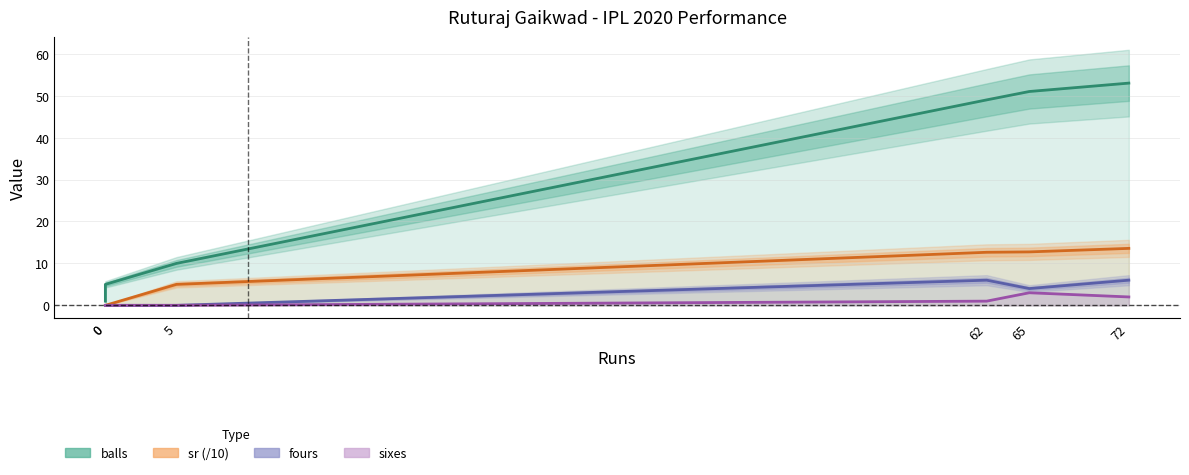

Count the number of data series in this chart.

4